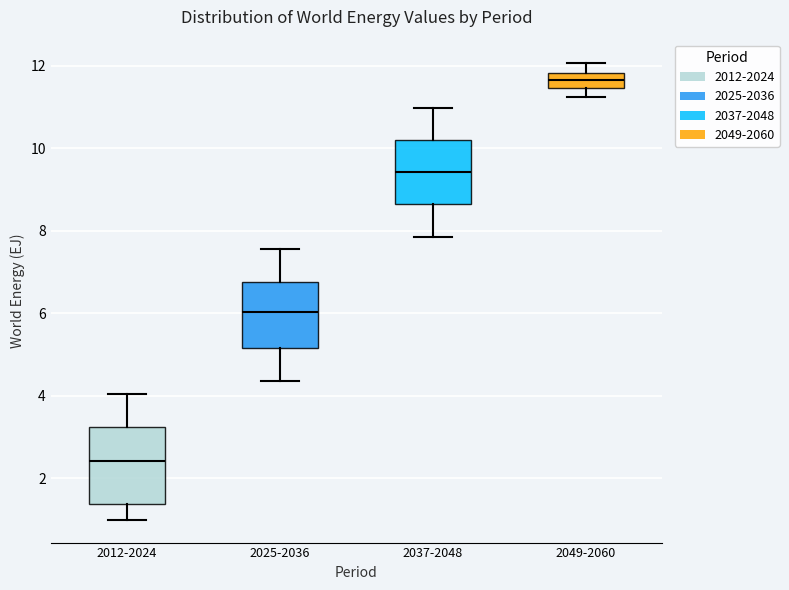

Reading left to right, read every box against the y-axis: the position of its median line, the range the box covers, and the ends of its whiskers. The values are not printed on the chart, so give them approximately, as read against the axis.

2012-2024: median 2.4, box 1.4 to 3.2, whiskers 1.0 to 4.0
2025-2036: median 6.0, box 5.2 to 6.8, whiskers 4.4 to 7.6
2037-2048: median 9.4, box 8.6 to 10.2, whiskers 7.8 to 11.0
2049-2060: median 11.6, box 11.4 to 11.8, whiskers 11.2 to 12.0